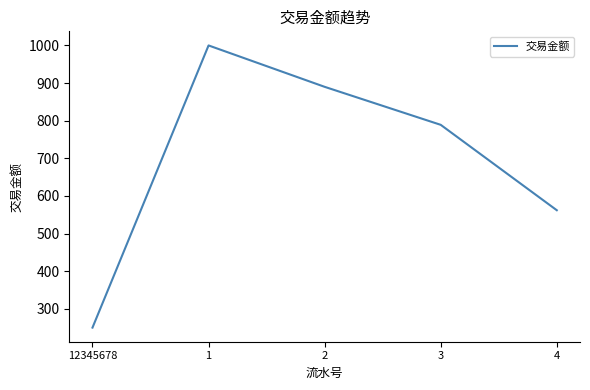

What position from the left is 1?

2